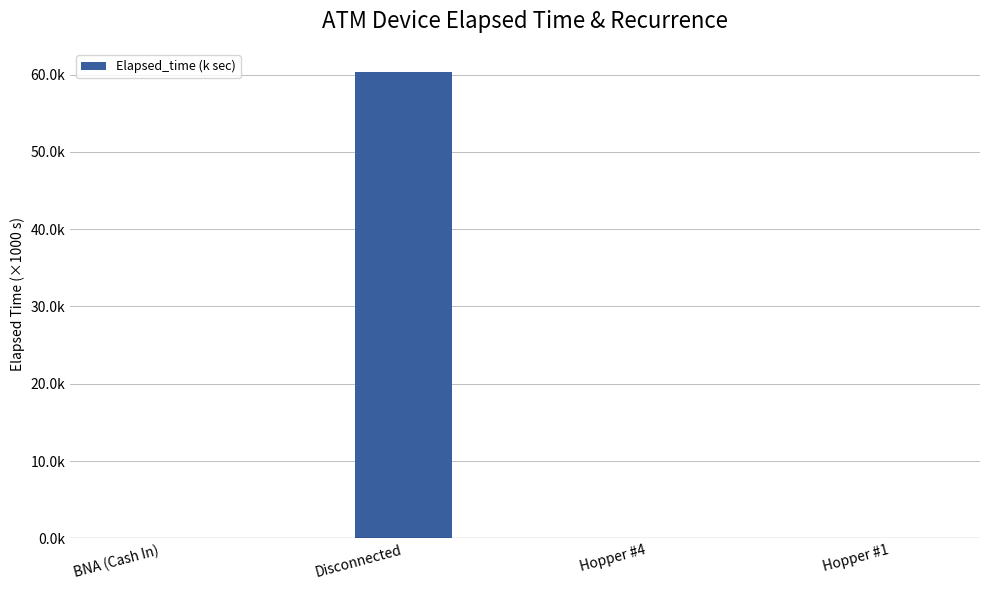

Where is the data nearest to the value 30?

BNA (Cash In)